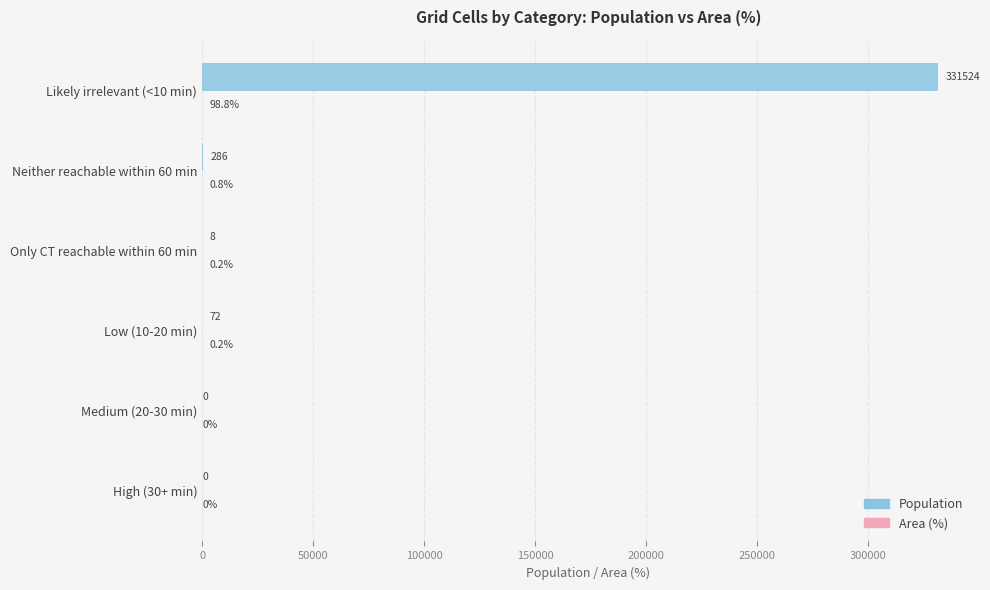

Where is Population nearest to the value 165762?

Neither reachable within 60 min